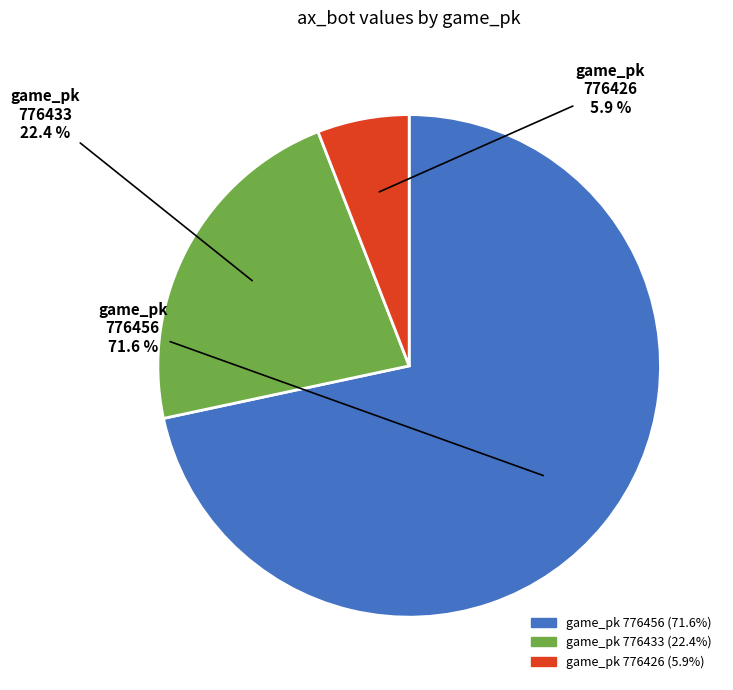

Does any single category account for the majority?

Yes